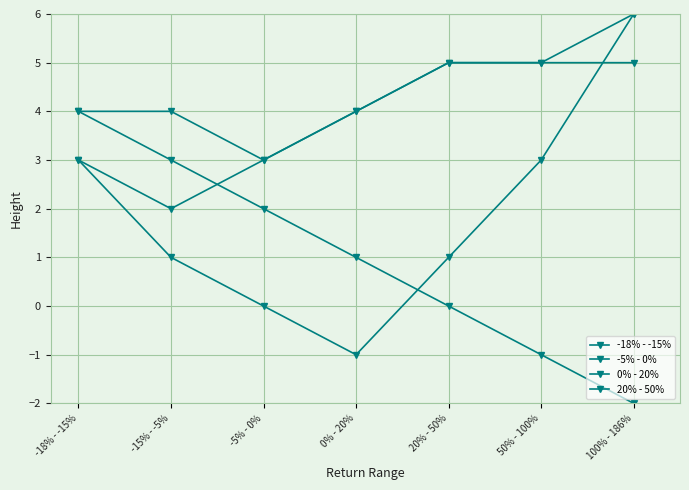

Is this an area chart (filled region under the line)?

No